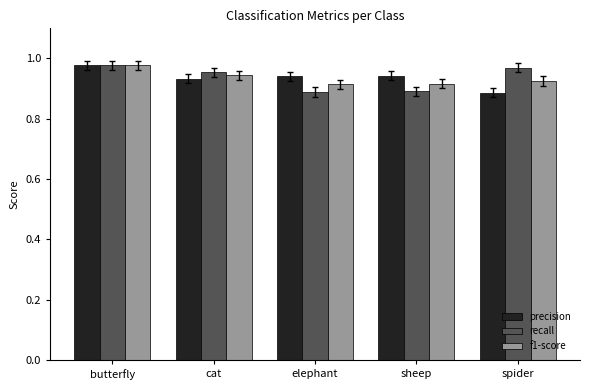

Count the f1-score values in the range 0 to 1.

5